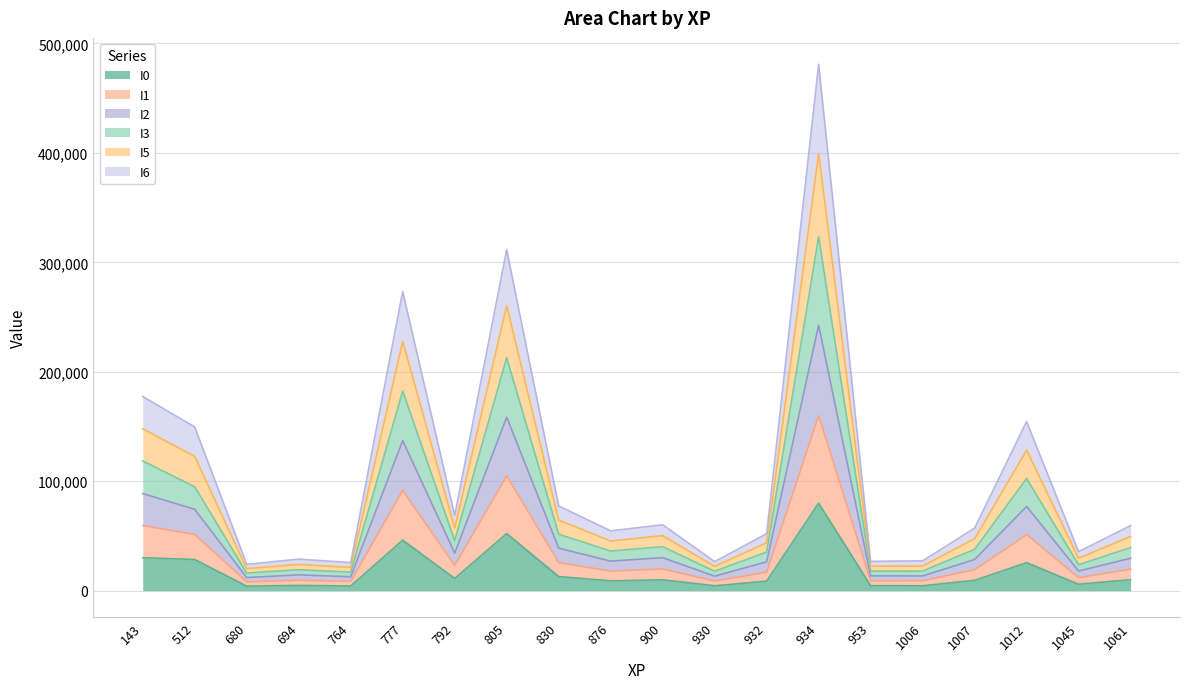

At which category is the sum across all series the highest?

934